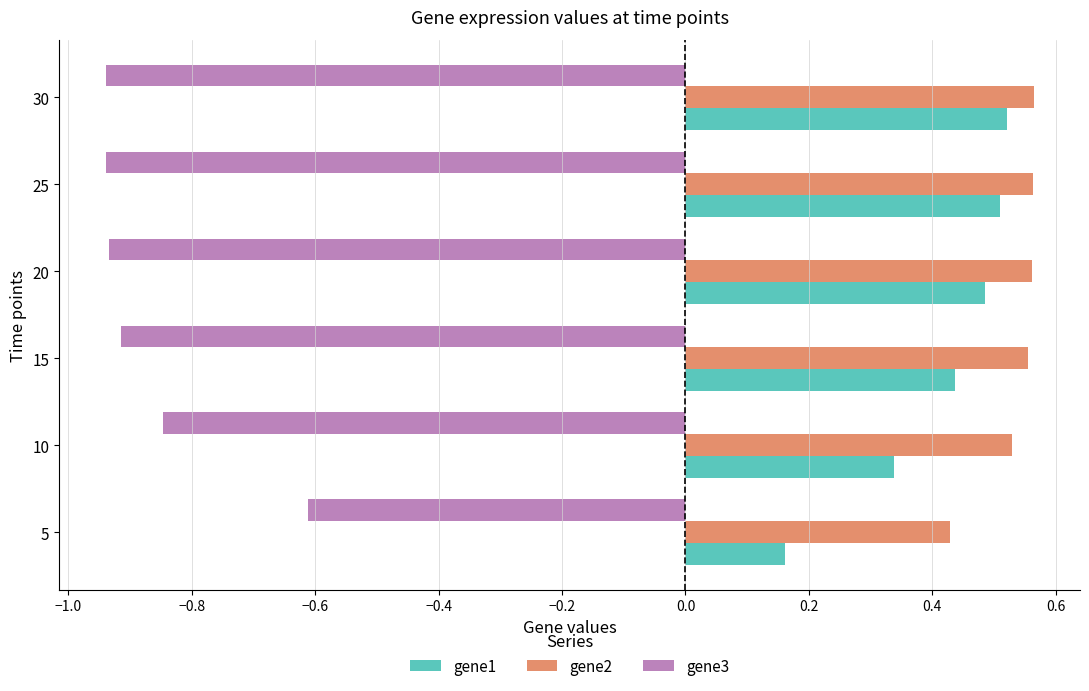

Rank the series at 5 from highest to lowest value.

gene2, gene1, gene3